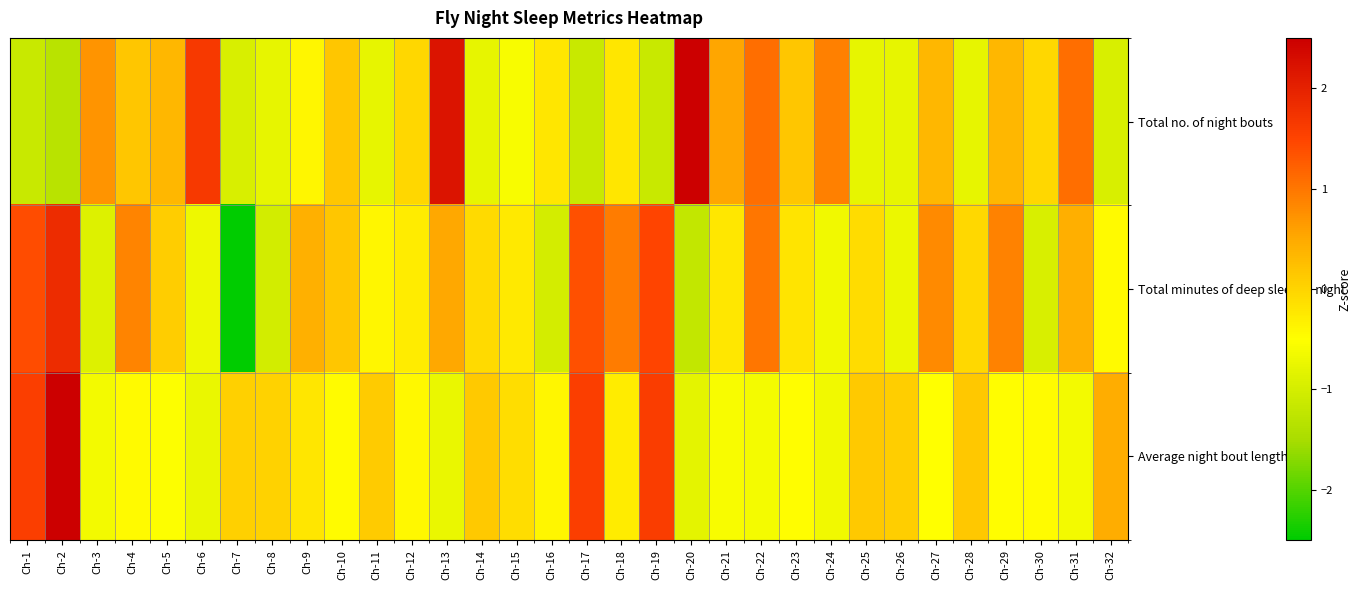

What is the spread (max minus min) of values at Ch-25?

0.9